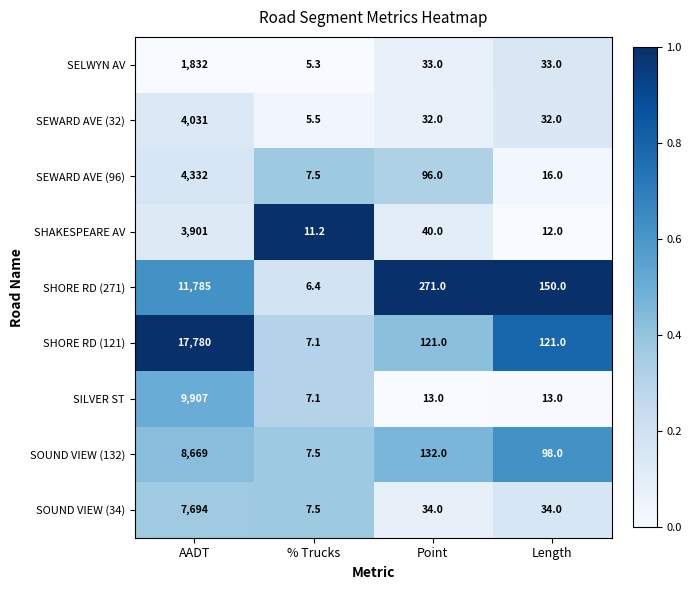

Where does the SOUND VIEW (34) series first go above 34?

AADT